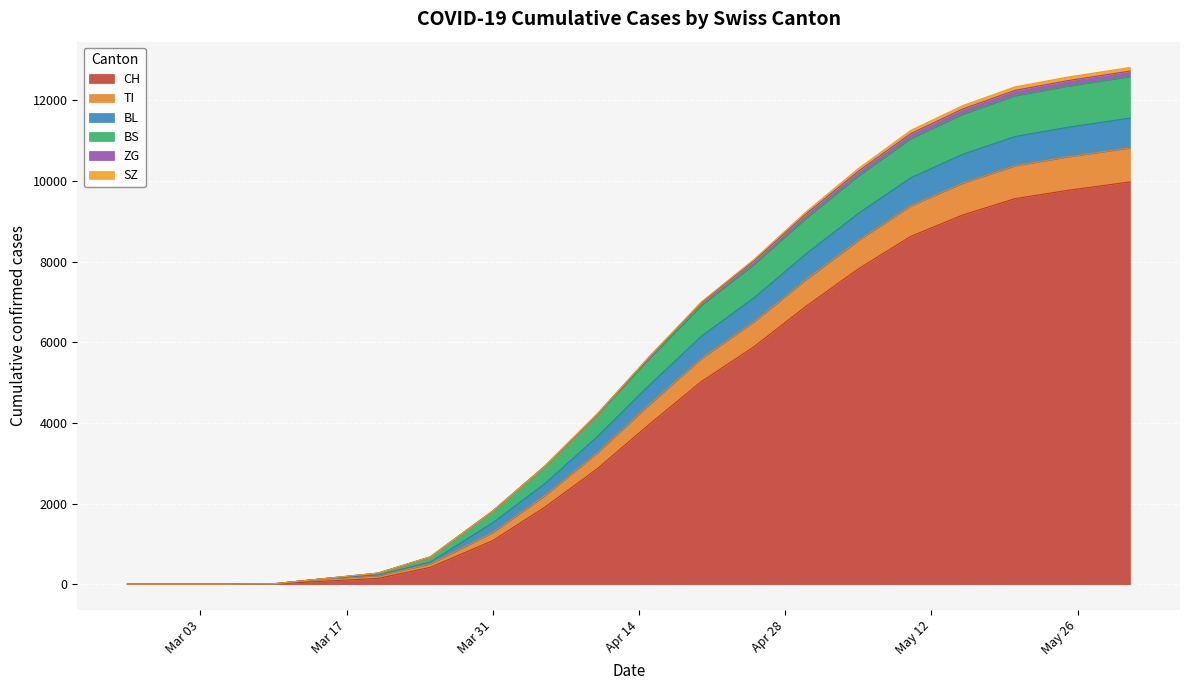

True or false: ZG has more than 0 points higher than both neighbors.

False